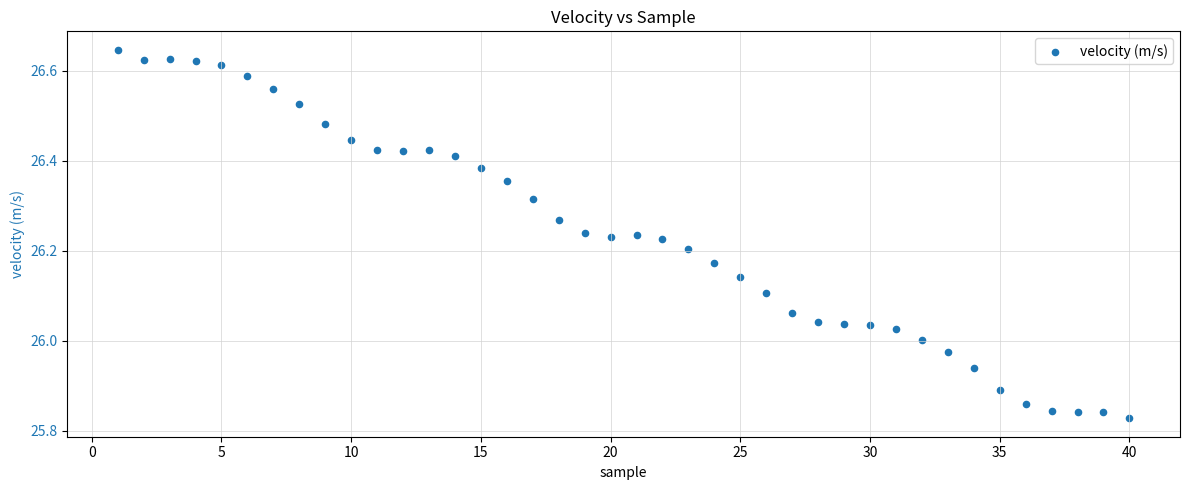

What is the range of X values (max minus min)?

39.0